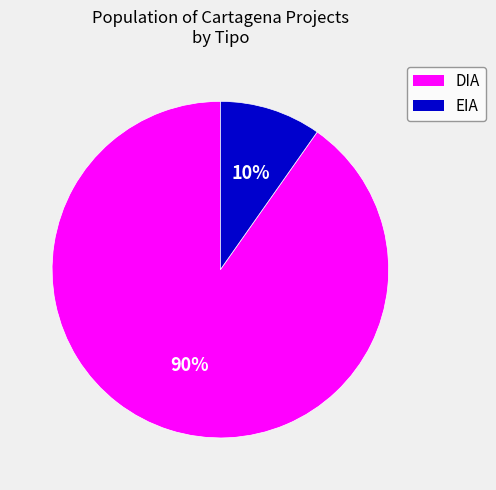

Which category has the smallest portion of the pie?

EIA